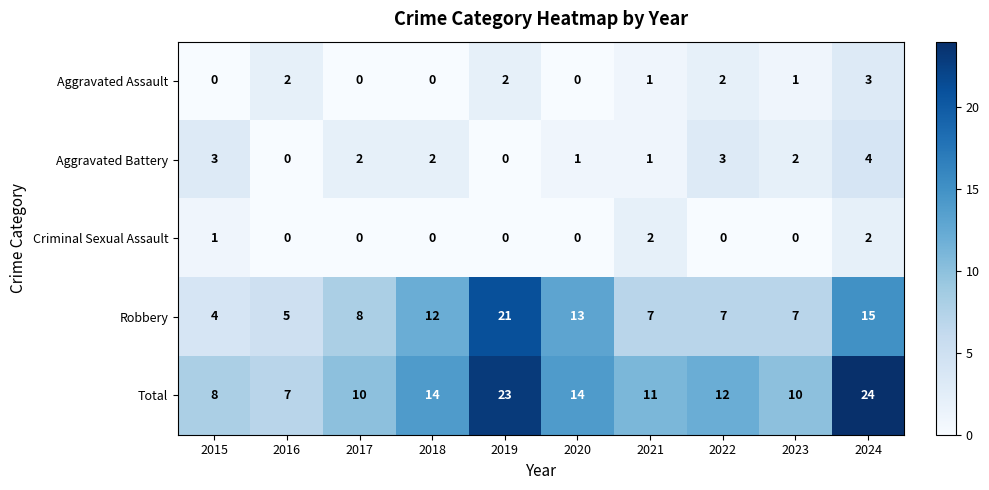

What is the sum of the Robbery values at 2019 and 2017?

29